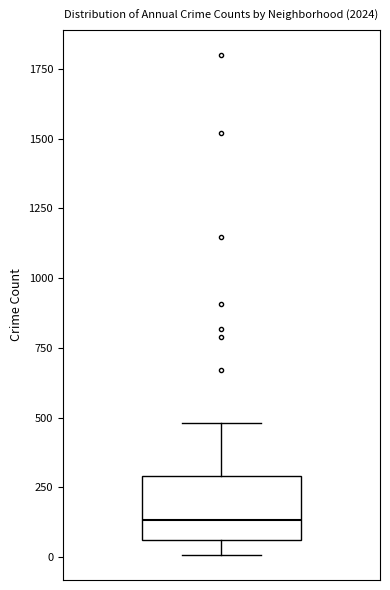

Read this box plot against the y-axis: the position of the median line, the range covered by the box, and the ends of both whiskers. The values are not printed on the chart, so give them approximately, as read against the axis.

median 150, box 50 to 300, whiskers 0 to 500